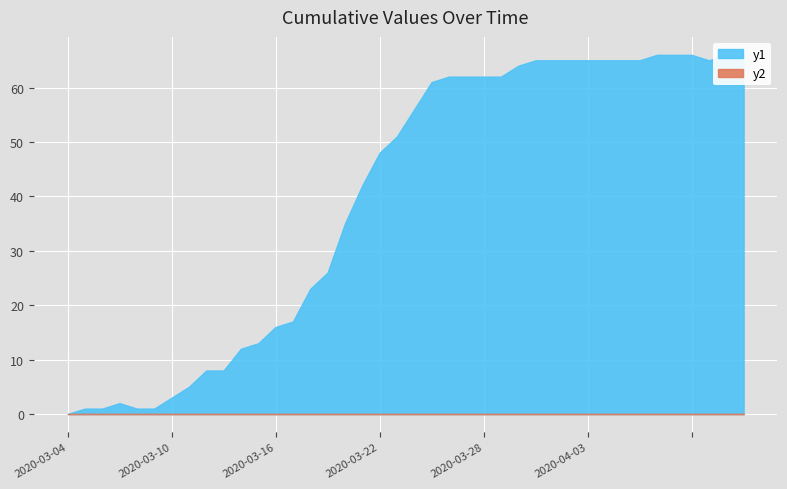

Count the number of categories in the chart.

40